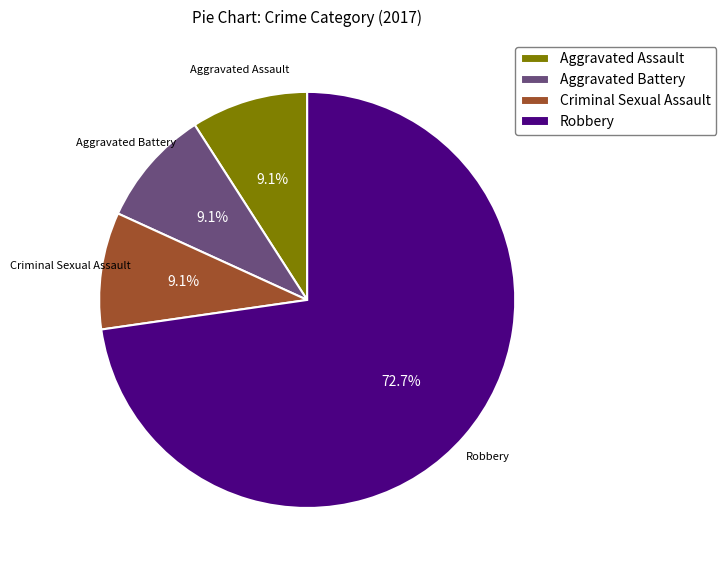

Is Aggravated Assault the majority of the pie?

No